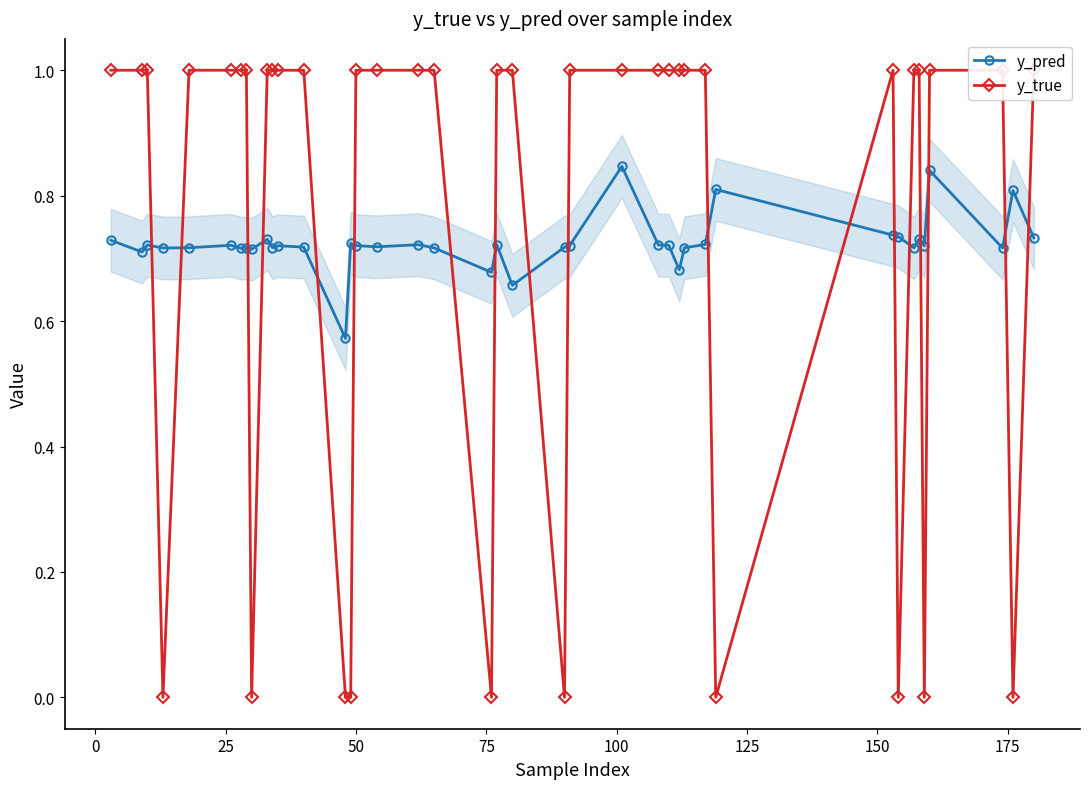

Which series ends up on top after the final intersection of y_pred and y_true?

y_true